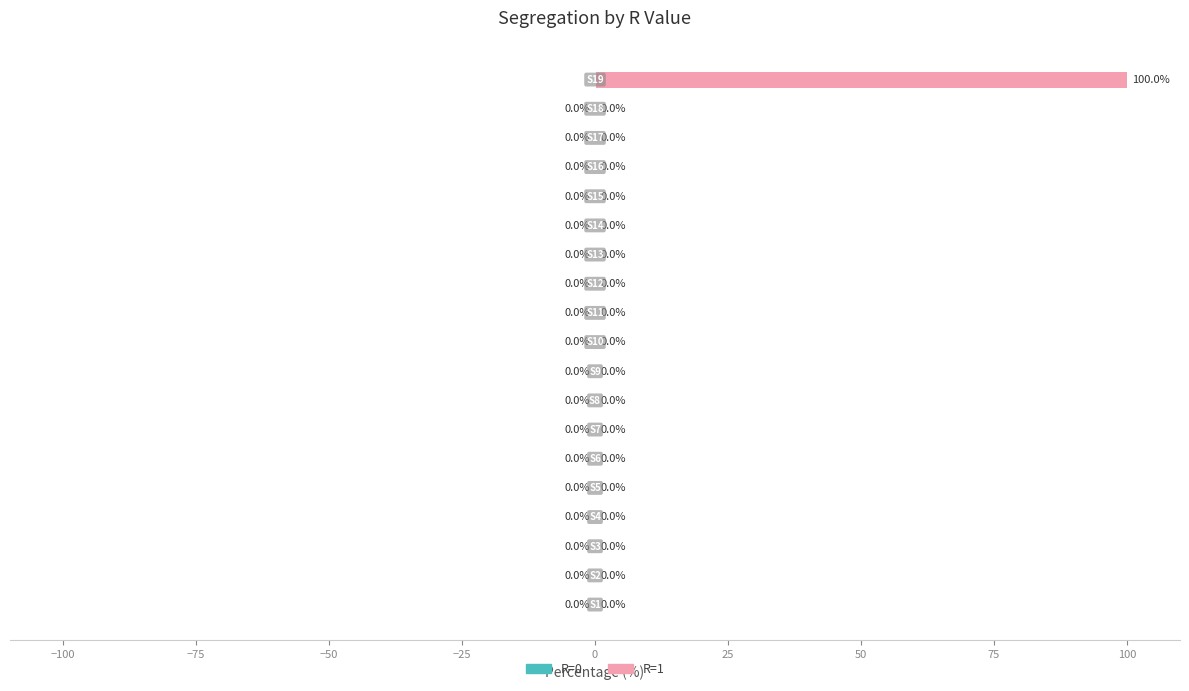

What is the maximum value shown in the chart?

100